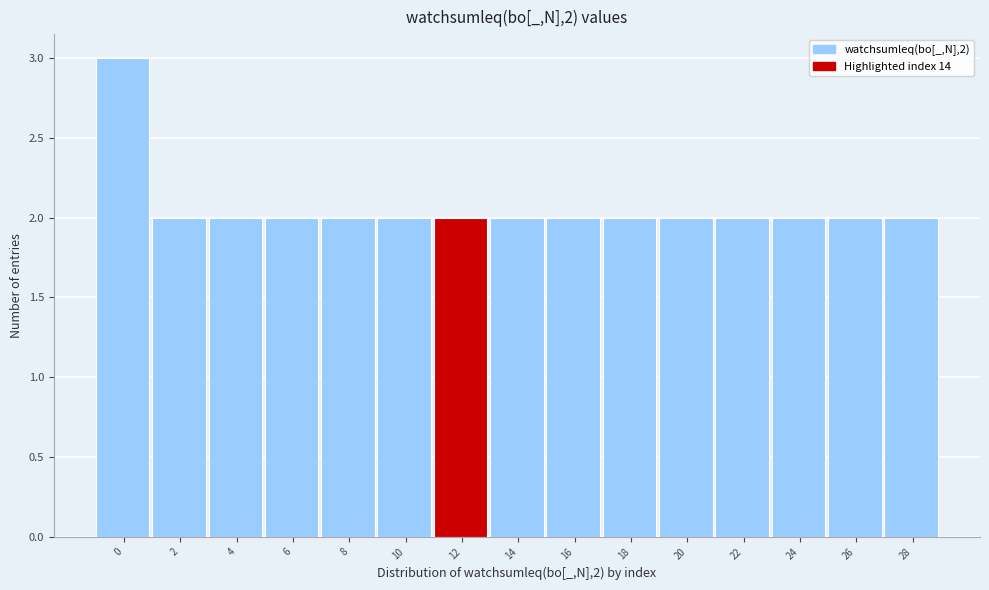

Reading left to right, list all the values displayed in this chart.

0=3	2=2	4=2	6=2	8=2	10=2	12=2	14=2	16=2	18=2	20=2	22=2	24=2	26=2	28=2